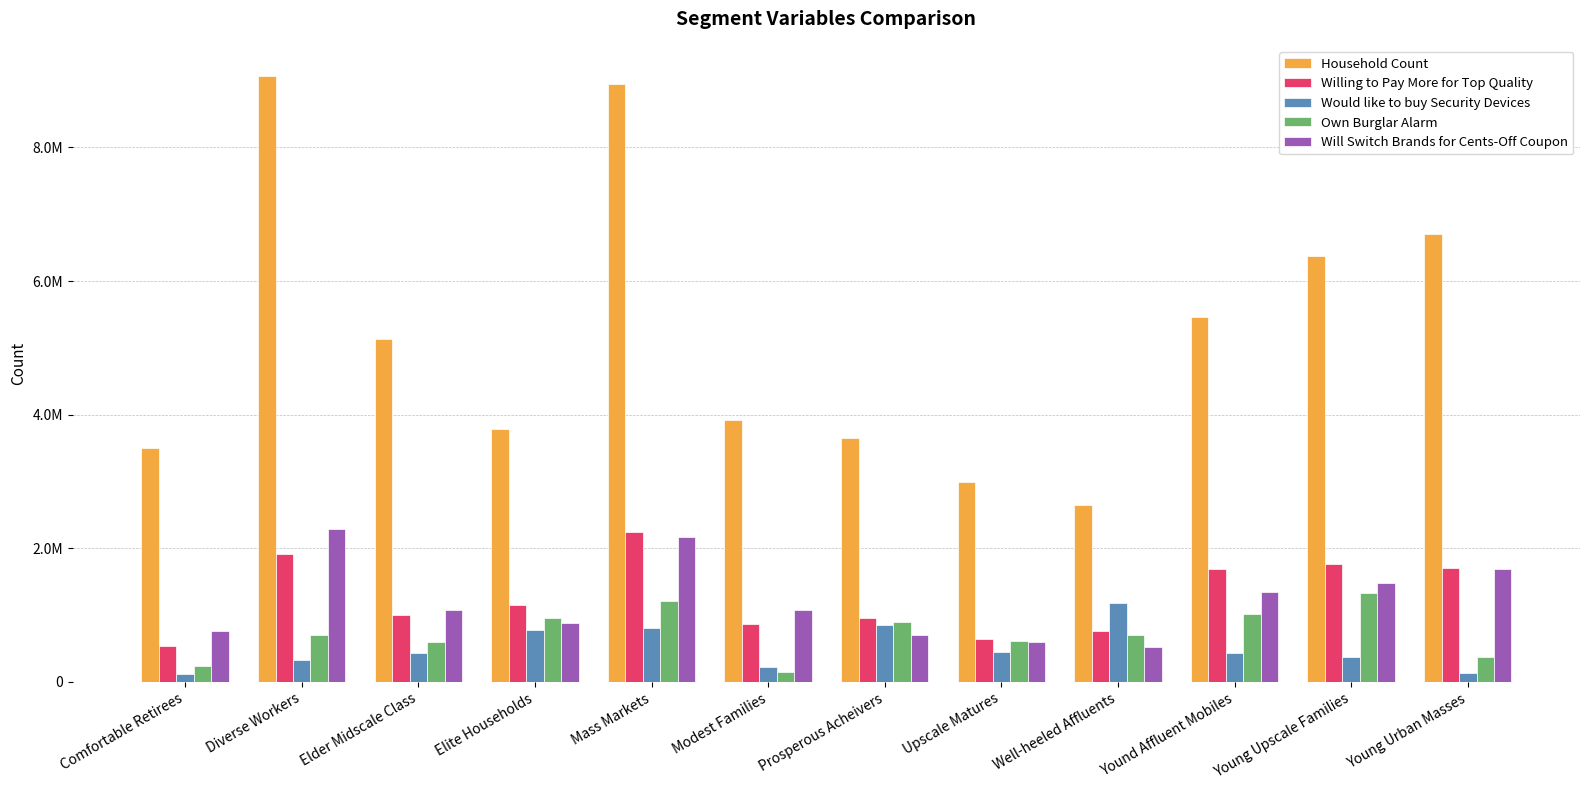

Does the chart contain stacked bars?

No